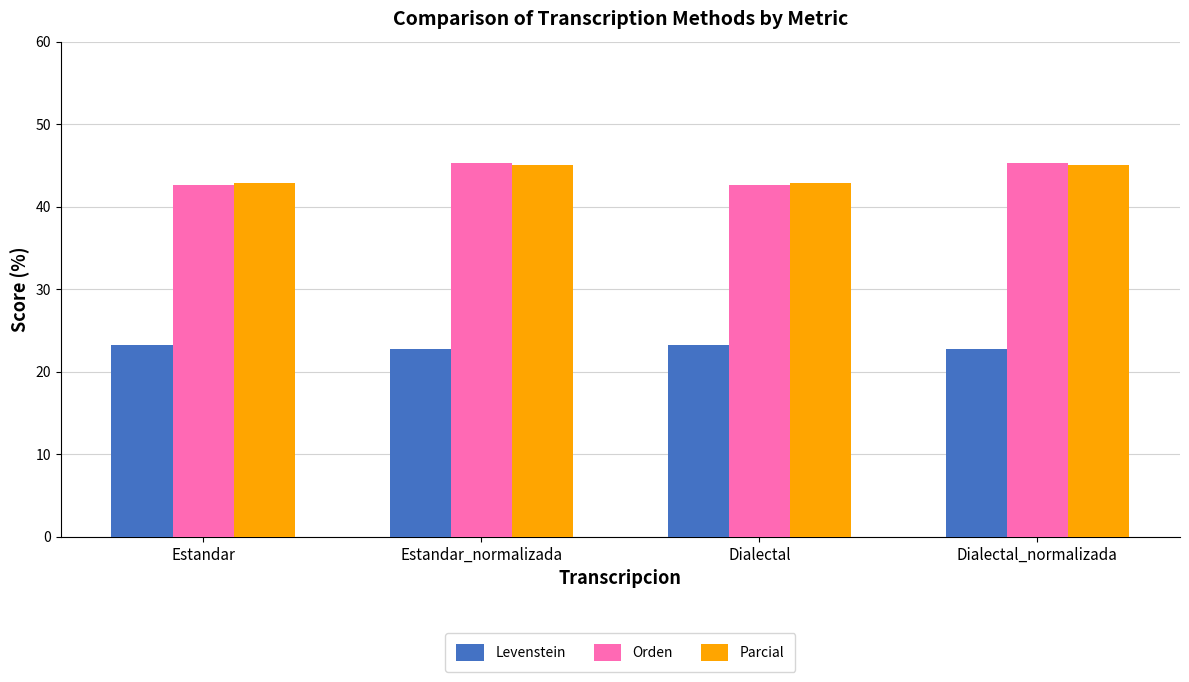

What value does the Parcial series have at Dialectal?

42.9